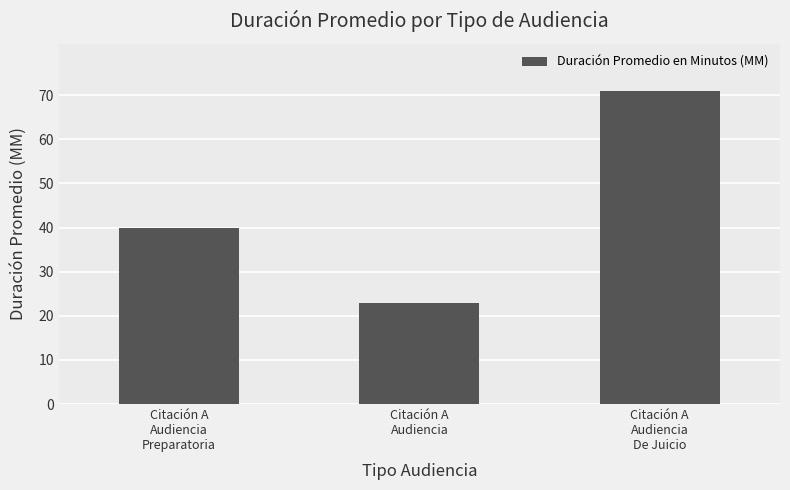

Reading right to left, transcribe all the data shown in this chart.

Citación A
Audiencia
De Juicio=71	Citación A
Audiencia=23	Citación A
Audiencia
Preparatoria=40